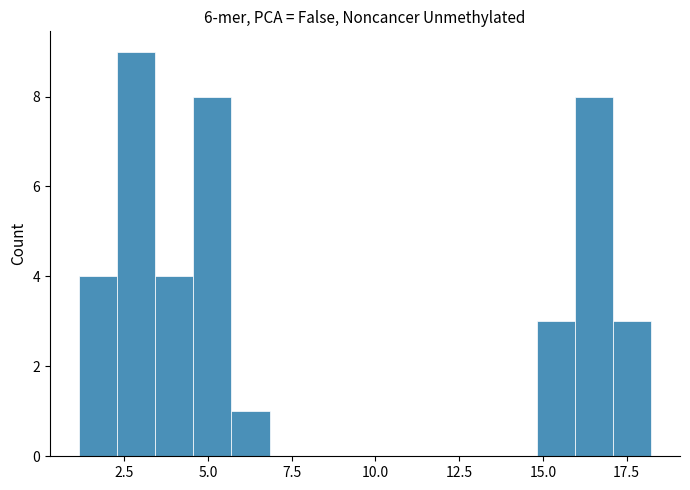

Around what value on the x-axis is the tallest bar? Give the approximate position of its centre, as read against the axis.

3.0